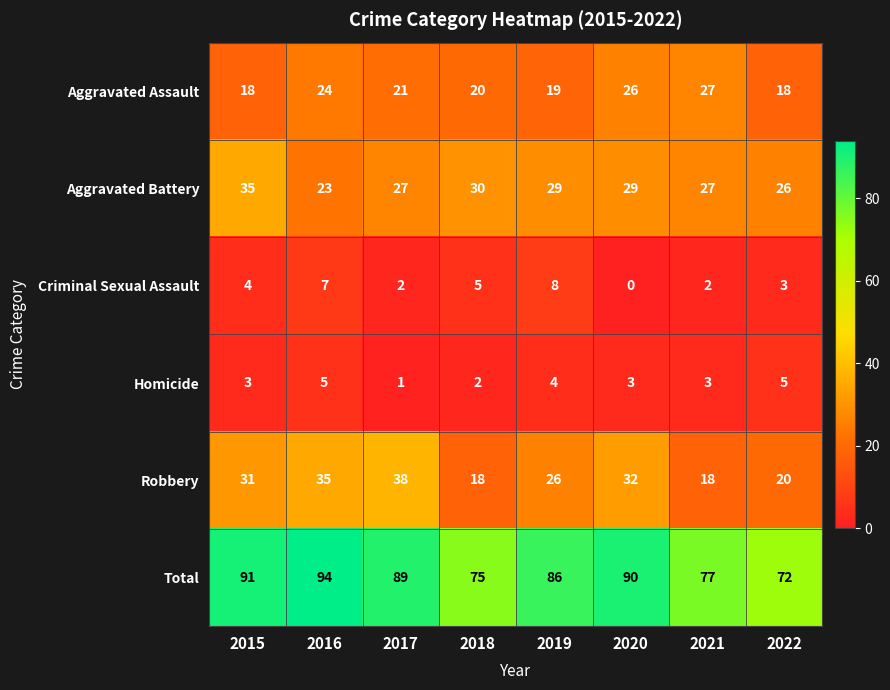

How many data points does each series have?

8